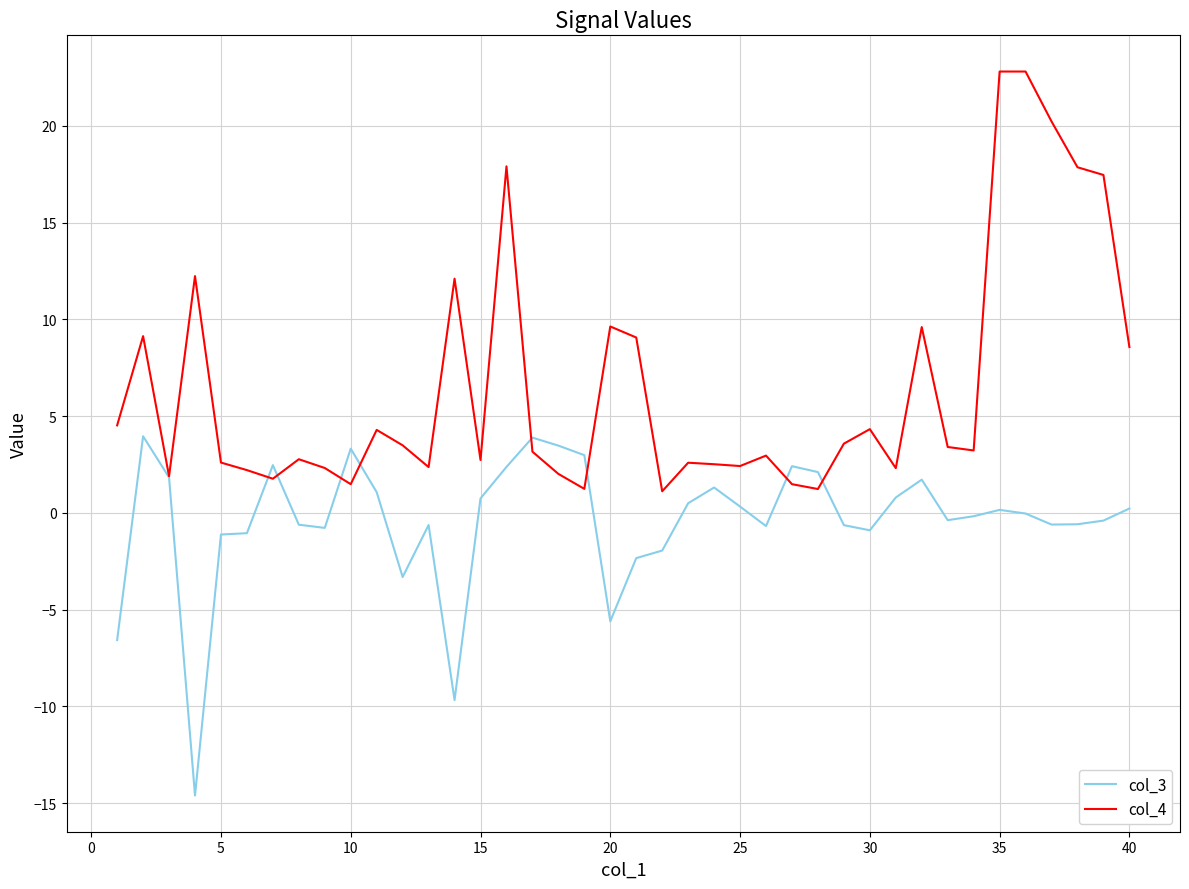

Is this an area chart (filled region under the line)?

No